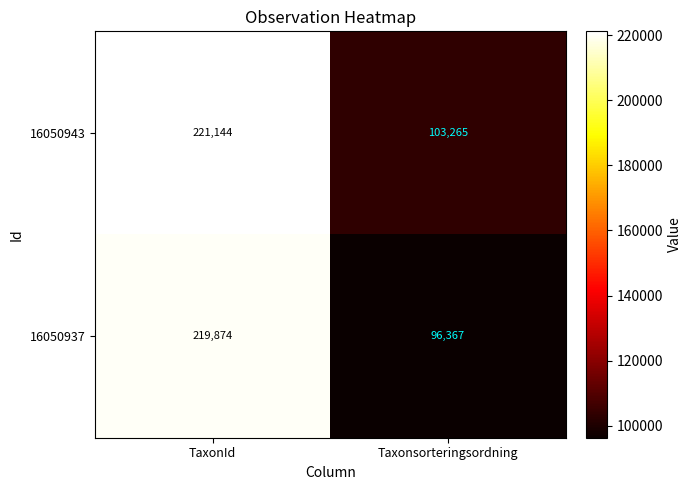

True or false: 16050943 has a value of 378266 at TaxonId.

False